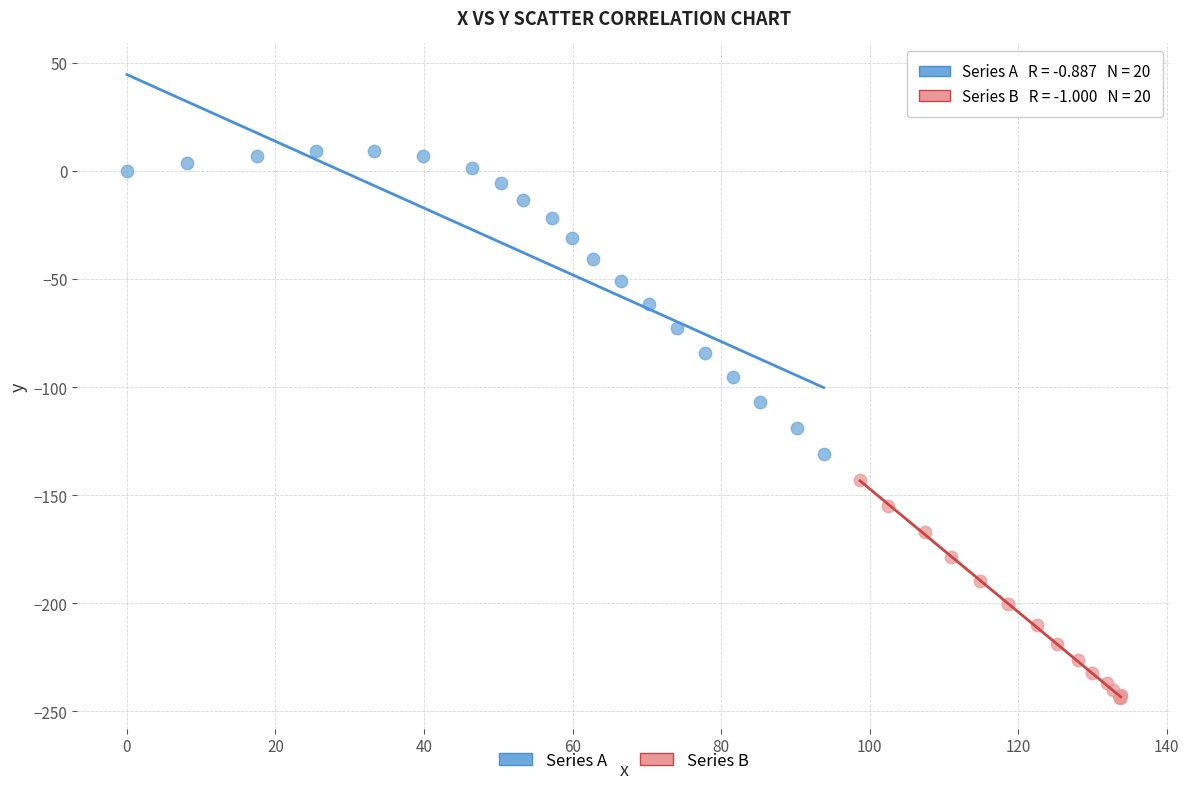

Which series reaches the minimum Y coordinate?

Series B